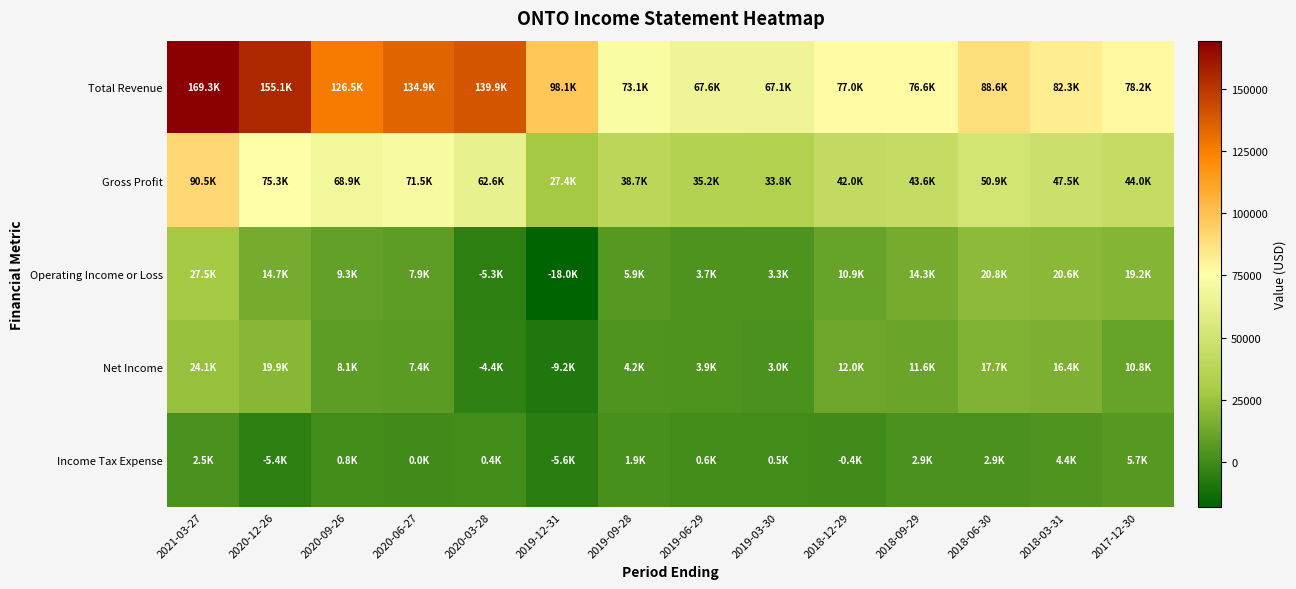

Reading right to left, transcribe all the data shown in this chart.

Total Revenue: 2017-12-30=78200	2018-03-31=82300	2018-06-30=88600	2018-09-29=76600	2018-12-29=77000	2019-03-30=67100	2019-06-29=67600	2019-09-28=73100	2019-12-31=98100	2020-03-28=139900	2020-06-27=134900	2020-09-26=126500	2020-12-26=155100	2021-03-27=169300
Gross Profit: 2017-12-30=44000	2018-03-31=47500	2018-06-30=50900	2018-09-29=43600	2018-12-29=42000	2019-03-30=33800	2019-06-29=35200	2019-09-28=38700	2019-12-31=27400	2020-03-28=62600	2020-06-27=71500	2020-09-26=68900	2020-12-26=75300	2021-03-27=90500
Operating Income or Loss: 2017-12-30=19200	2018-03-31=20600	2018-06-30=20800	2018-09-29=14300	2018-12-29=10900	2019-03-30=3300	2019-06-29=3700	2019-09-28=5900	2019-12-31=-18000	2020-03-28=-5300	2020-06-27=7900	2020-09-26=9300	2020-12-26=14700	2021-03-27=27500
Net Income: 2017-12-30=10800	2018-03-31=16400	2018-06-30=17700	2018-09-29=11600	2018-12-29=12000	2019-03-30=3000	2019-06-29=3900	2019-09-28=4200	2019-12-31=-9200	2020-03-28=-4400	2020-06-27=7400	2020-09-26=8100	2020-12-26=19900	2021-03-27=24100
Income Tax Expense: 2017-12-30=5700	2018-03-31=4400	2018-06-30=2900	2018-09-29=2900	2018-12-29=-400	2019-03-30=500	2019-06-29=600	2019-09-28=1900	2019-12-31=-5600	2020-03-28=400	2020-06-27=0	2020-09-26=800	2020-12-26=-5400	2021-03-27=2500